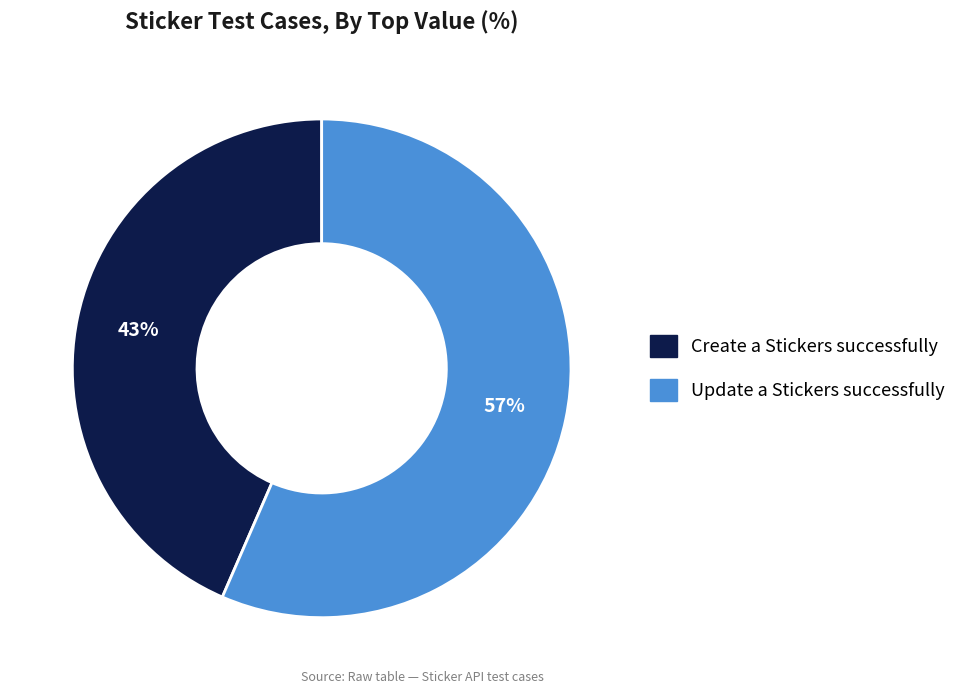

True or false: Create a Stickers successfully accounts for 43% of the total.

True